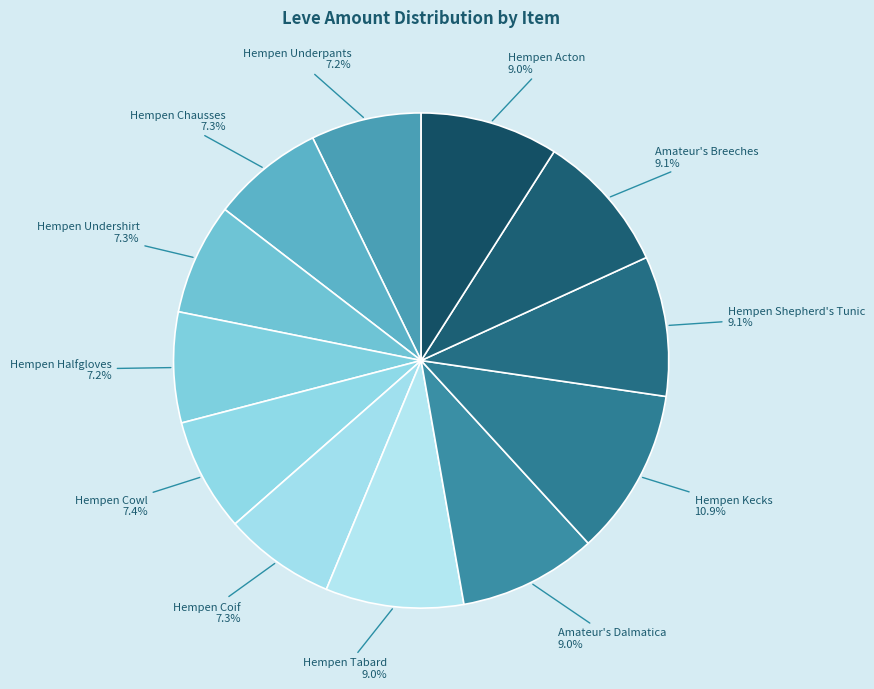

How much of the chart is everything except Hempen Cowl?

92.6%